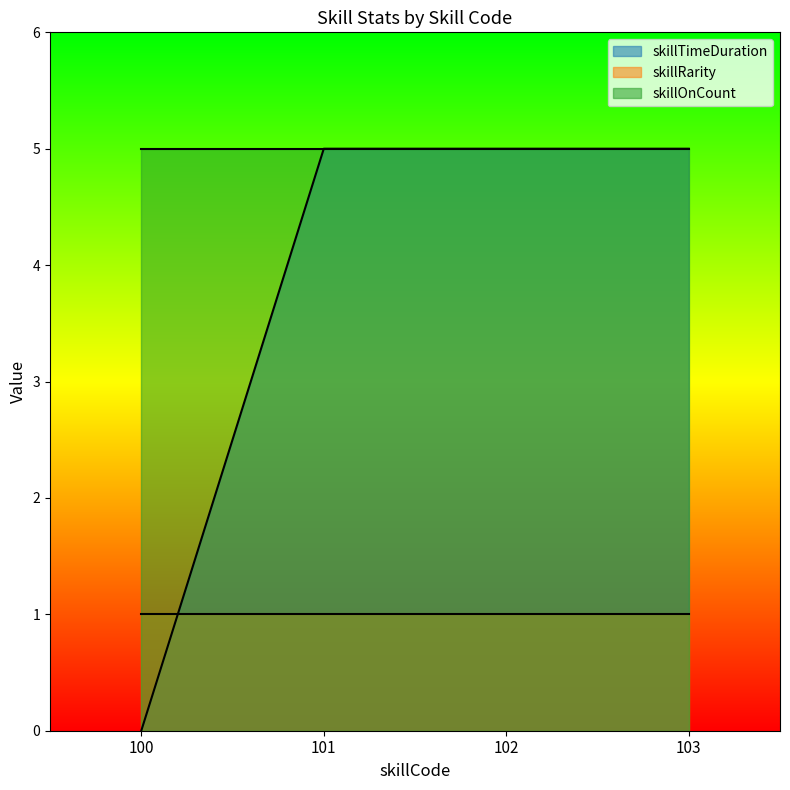

What is the sum of the skillRarity values at 103 and 102?

2